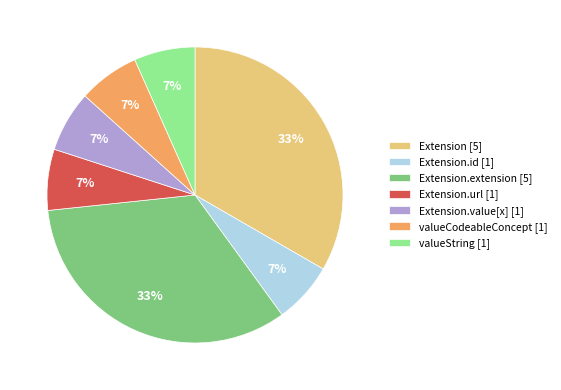

Does valueCodeableConcept [1] represent more than half of the total?

No